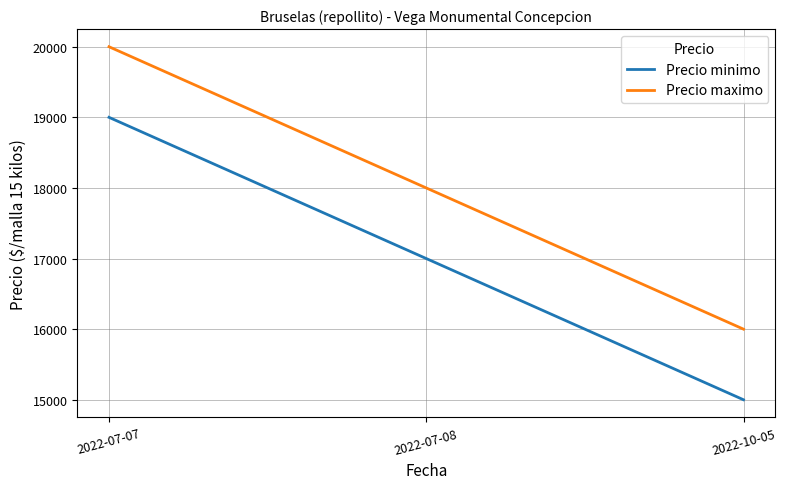

Is it true that Precio minimo equals 15000 at 2022-10-05?

True